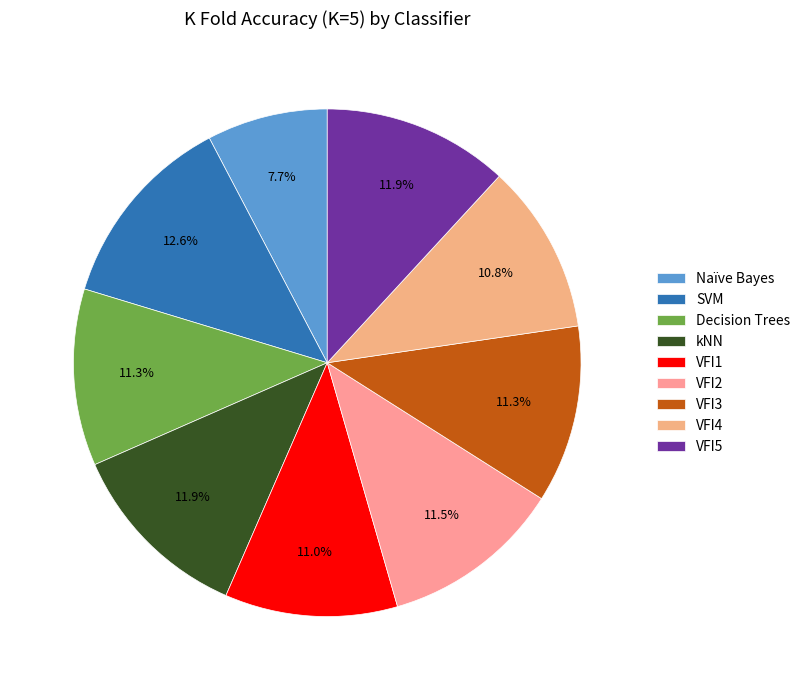

Which slice is the largest?

SVM